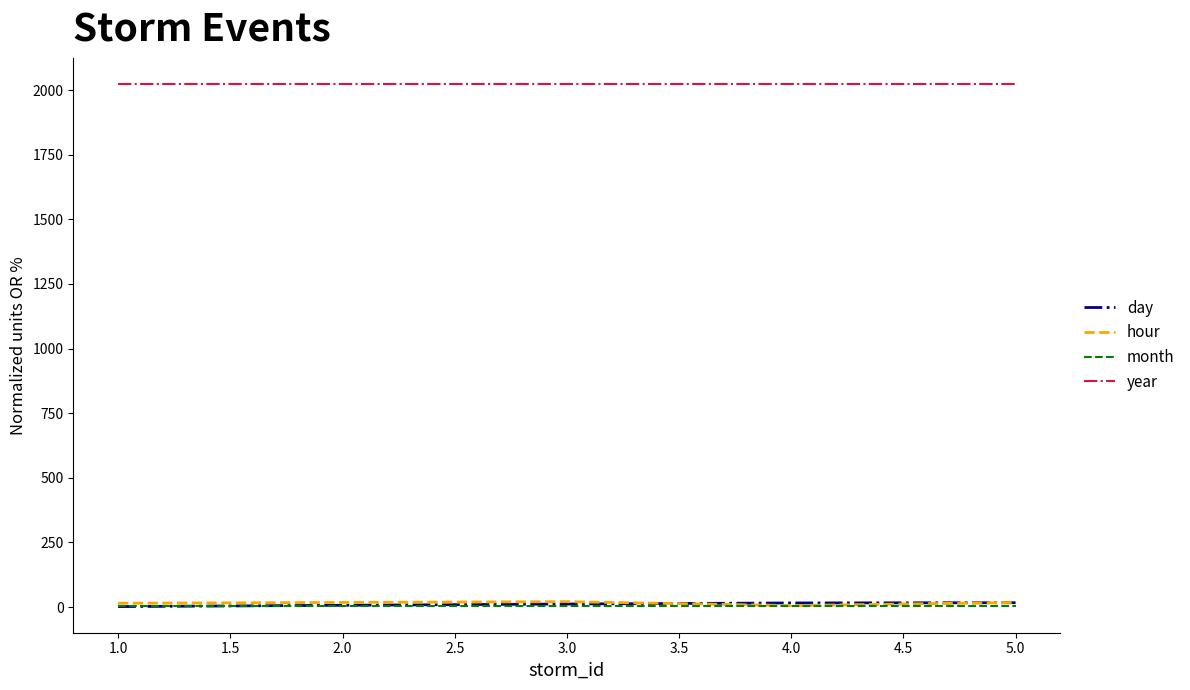

The value of year at 3.0 is 2024. True or false?

True